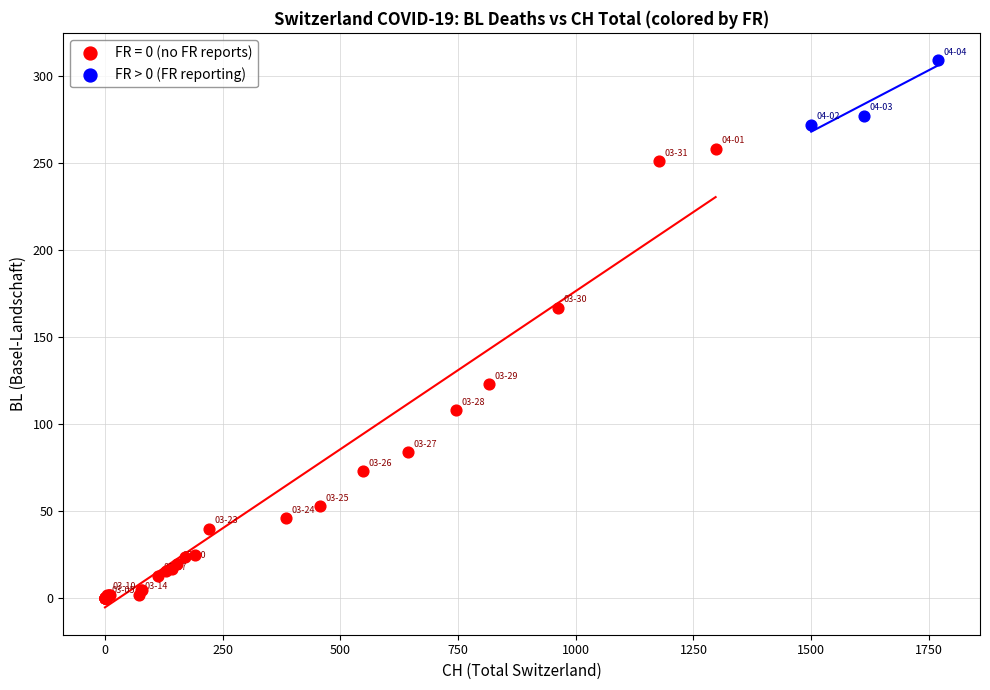

Which series has the widest spread of Y values?

FR = 0 (no FR reports)